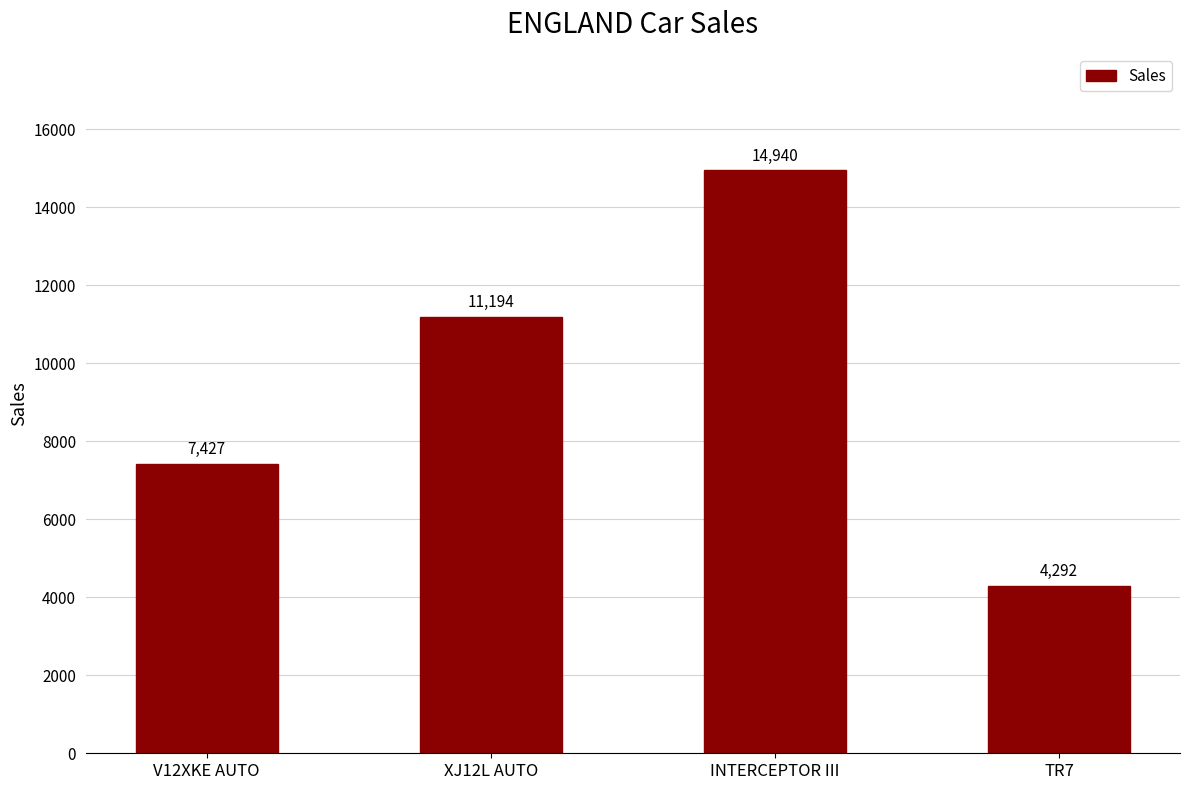

What value does the data have at XJ12L AUTO?

11194